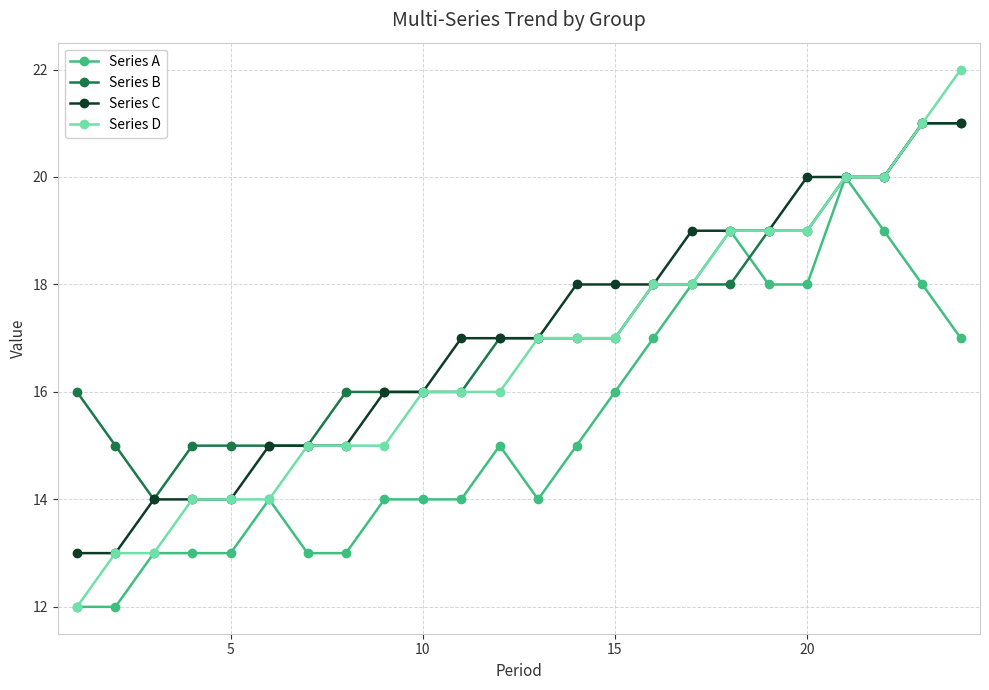

Count the number of data series in this chart.

4